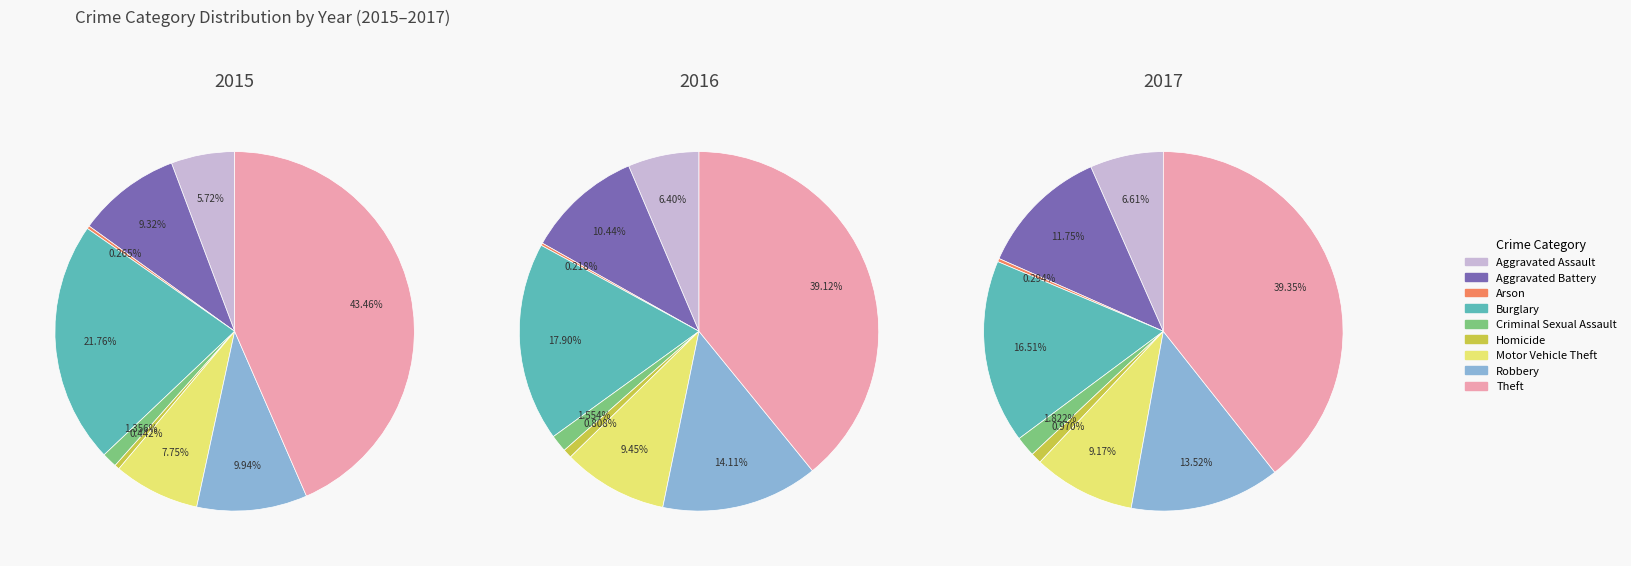

What portion of the pie excludes Aggravated Assault?

94.3%